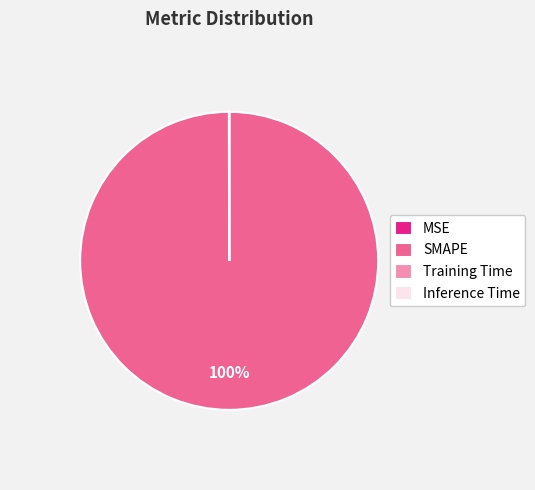

True or false: SMAPE accounts for 100% of the total.

True